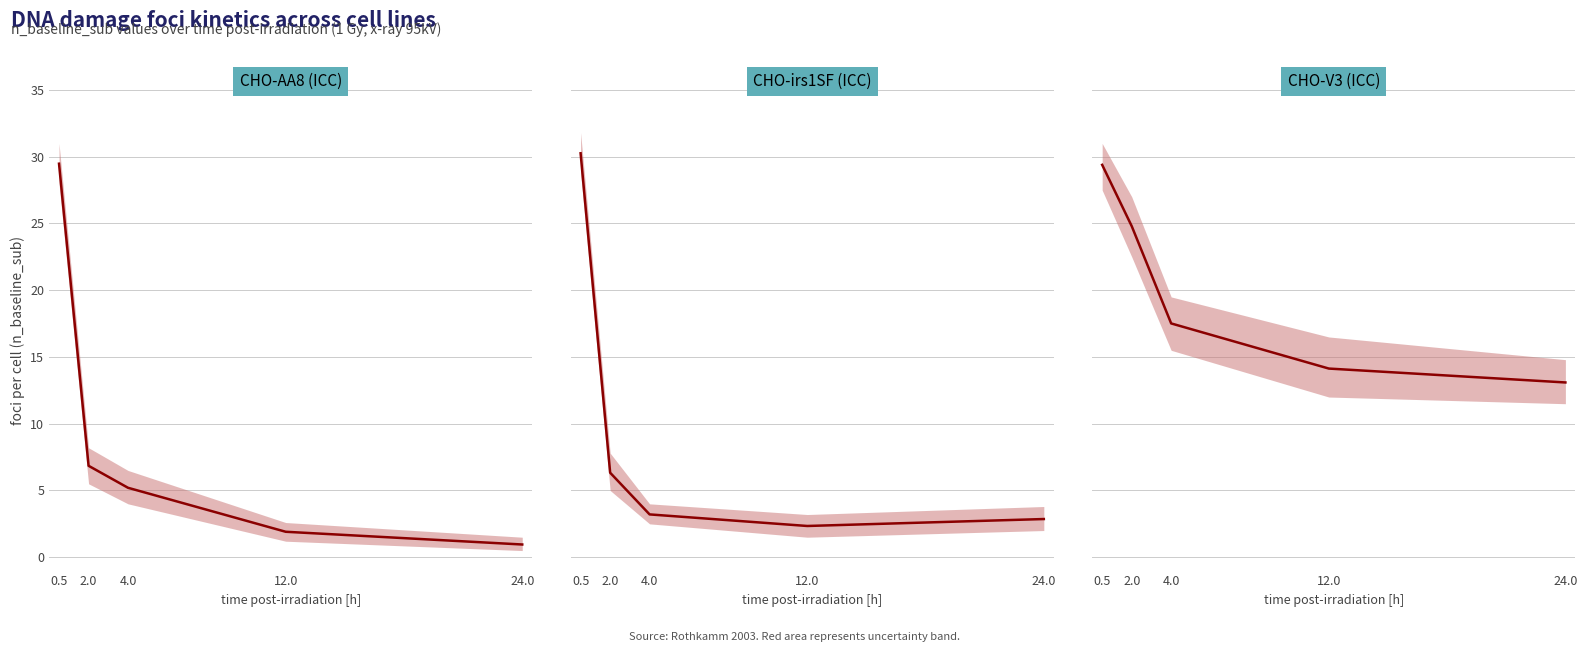

Where is CHO-AA8 (ICC) nearest to the value 15?

2.0